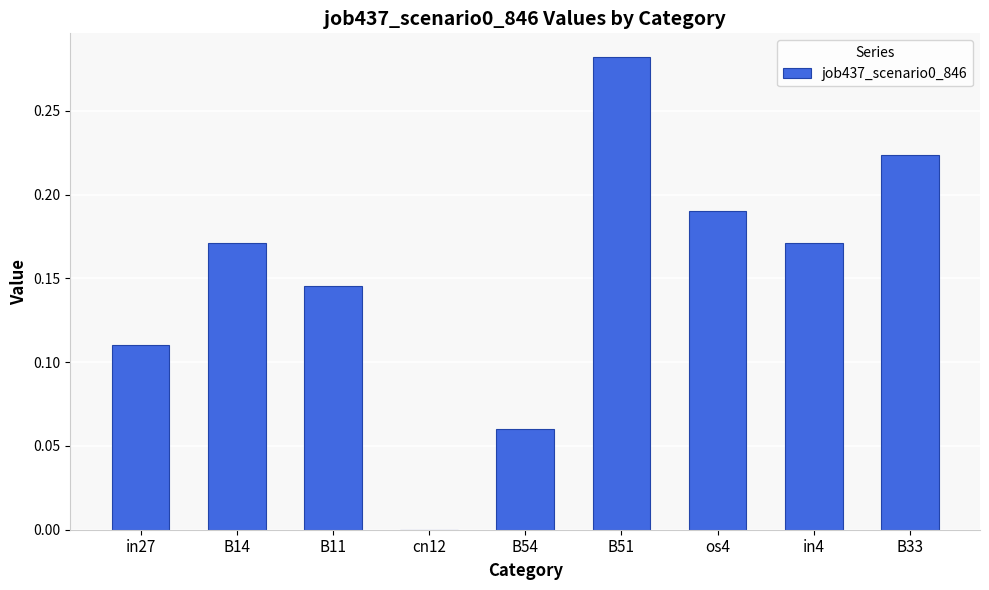

At which category does the chart reach its peak across all series?

B51